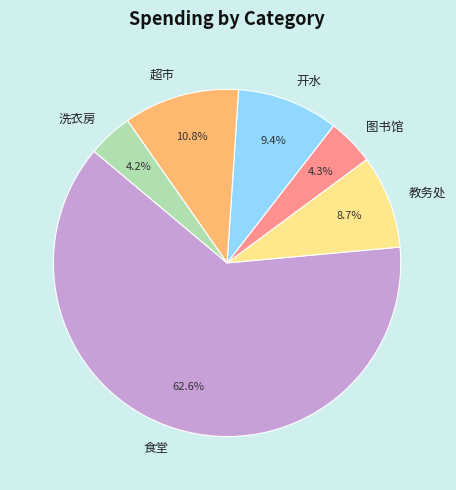

To the nearest percent, what is the difference between the largest and smallest slice percentages?

58%